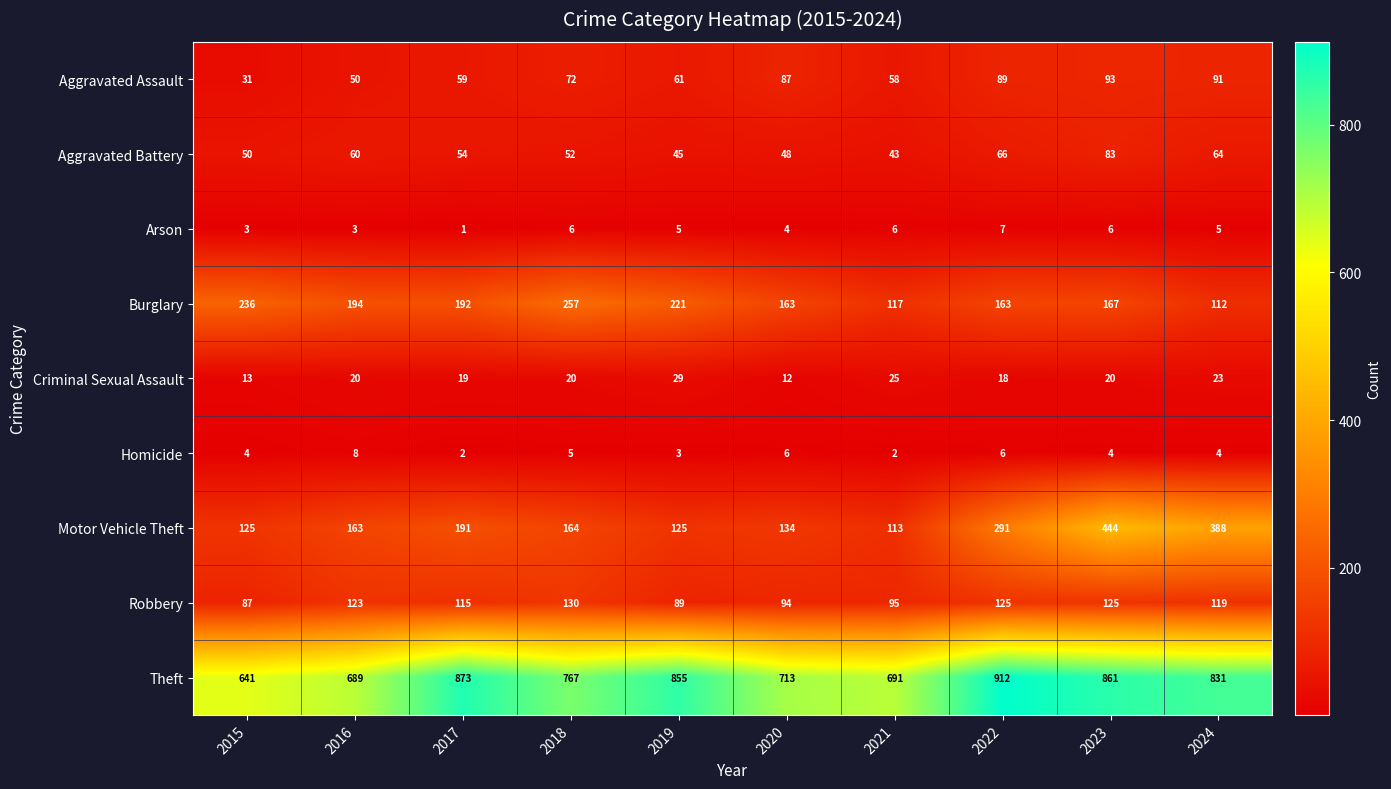

What is the sum of all Aggravated Battery values?

565